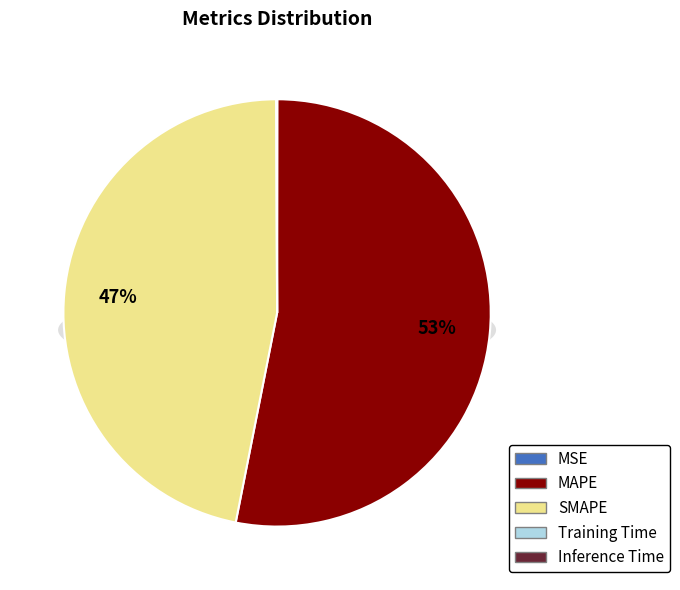

Count the number of slices in the pie.

5